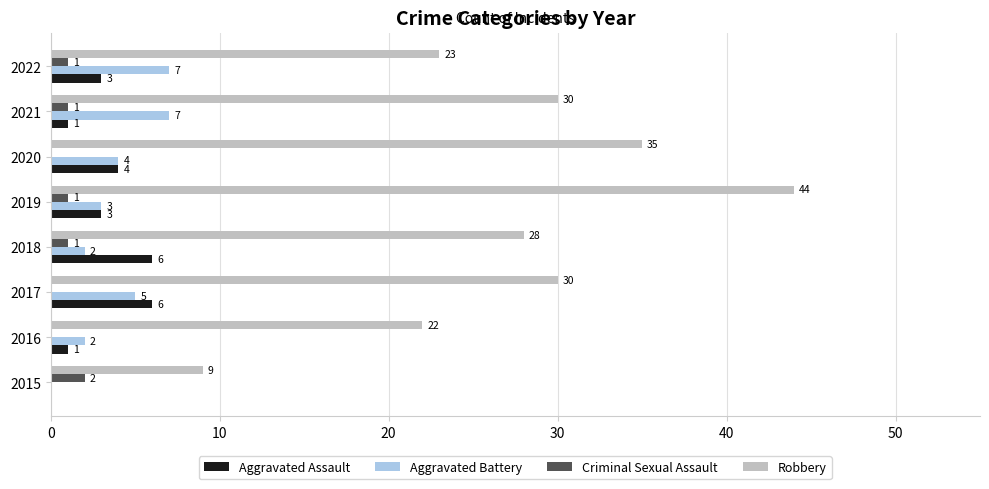

What are all the series names shown in the legend?

Aggravated Assault, Aggravated Battery, Criminal Sexual Assault, Robbery